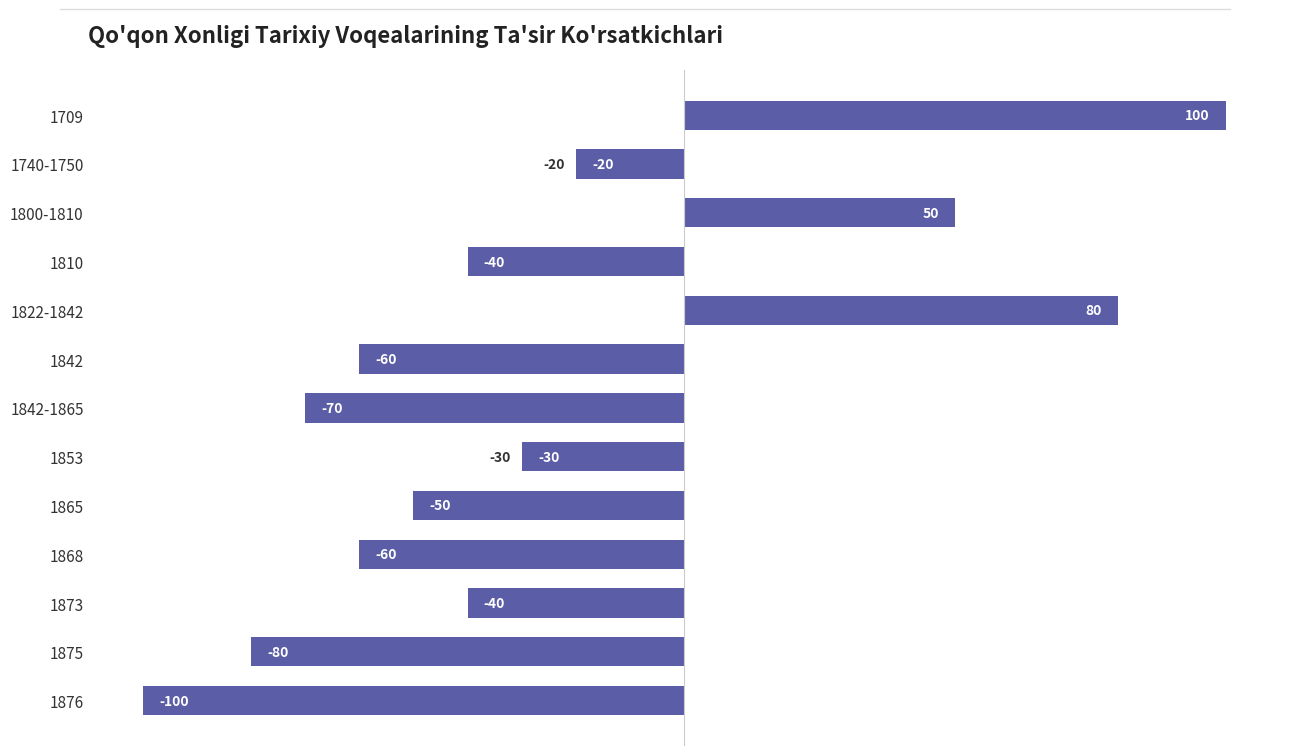

What is the smallest value displayed?

-100